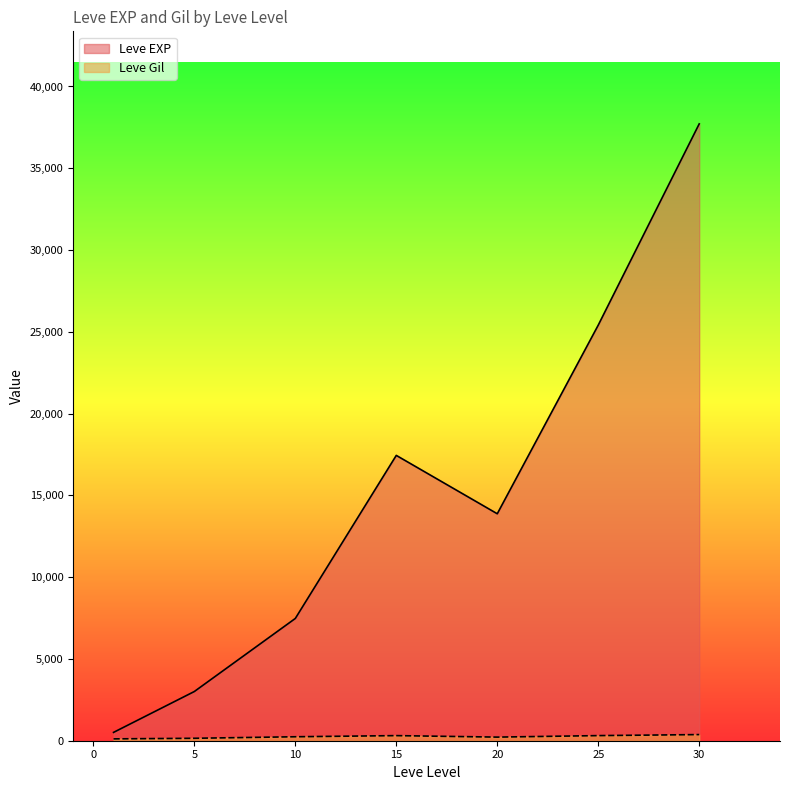

What is the sum of all Leve EXP values?

105440.2